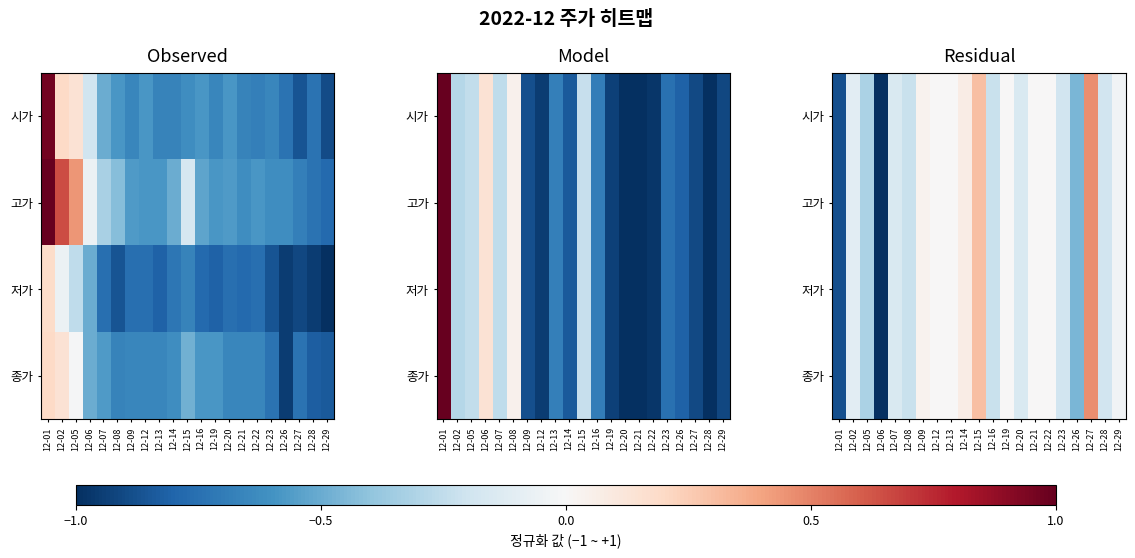

How many values in 저가 are above zero?

4